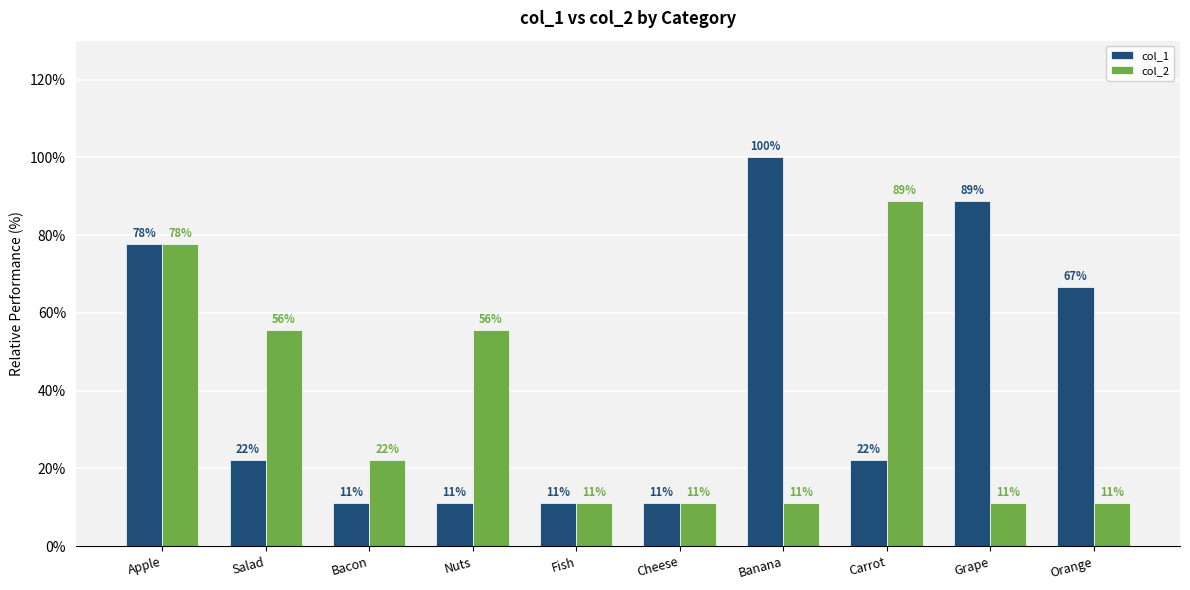

Are the bars grouped side by side (vs. stacked)?

Yes